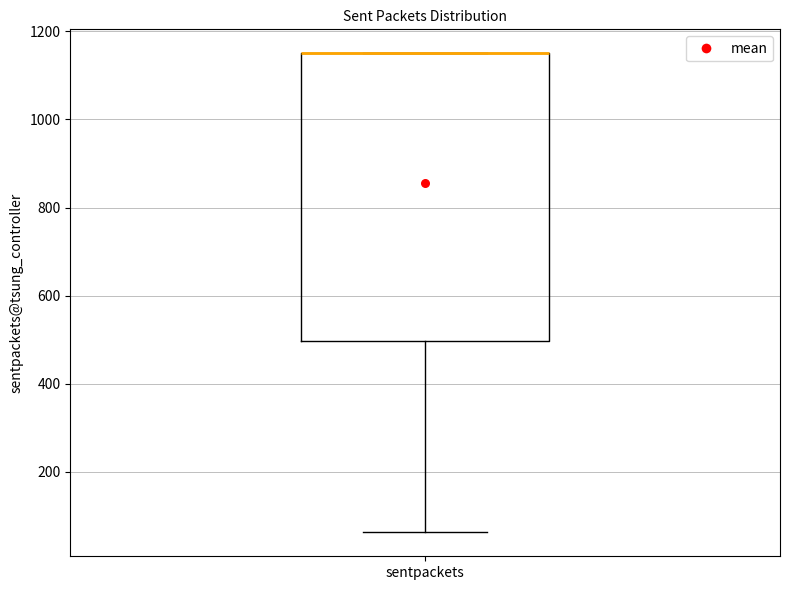

Transcribe this box plot: give where the median line is, the range the box spans, and where the two whiskers end, as read against the y-axis. The values are not printed on the chart, so give them approximately, as read against the axis.

median 1160 (drawn on the box's upper edge), box 500 to 1160, whiskers 60 to 1160